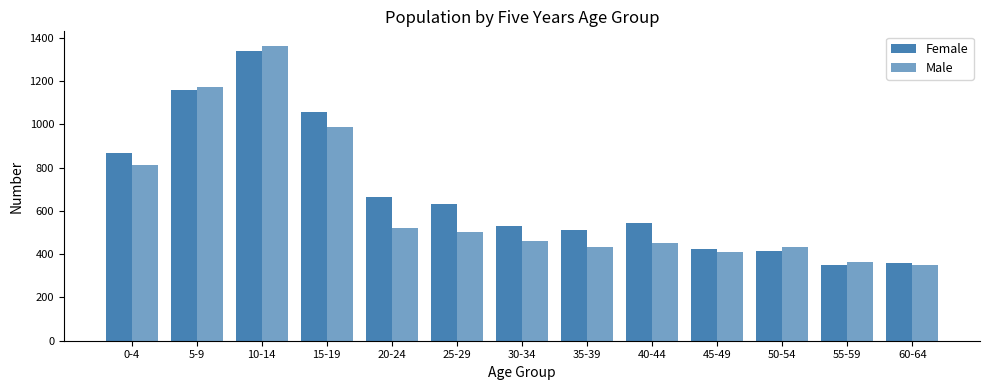

What is the label of the 6th bar from the right?

35-39